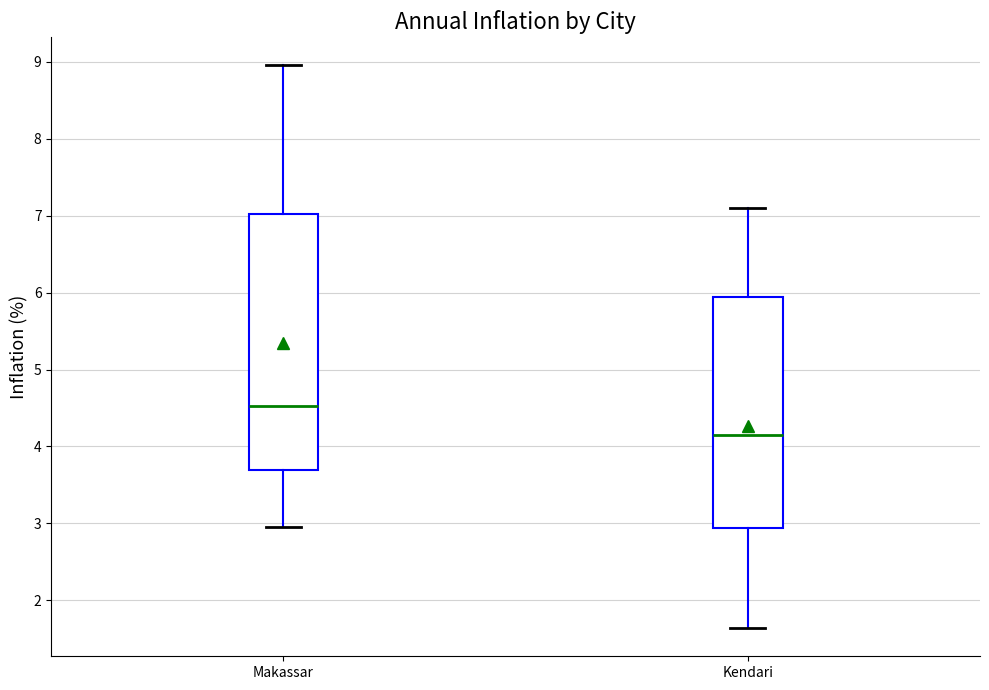

Comparing the boxes themselves (not the whiskers), which one is the tallest?

Makassar